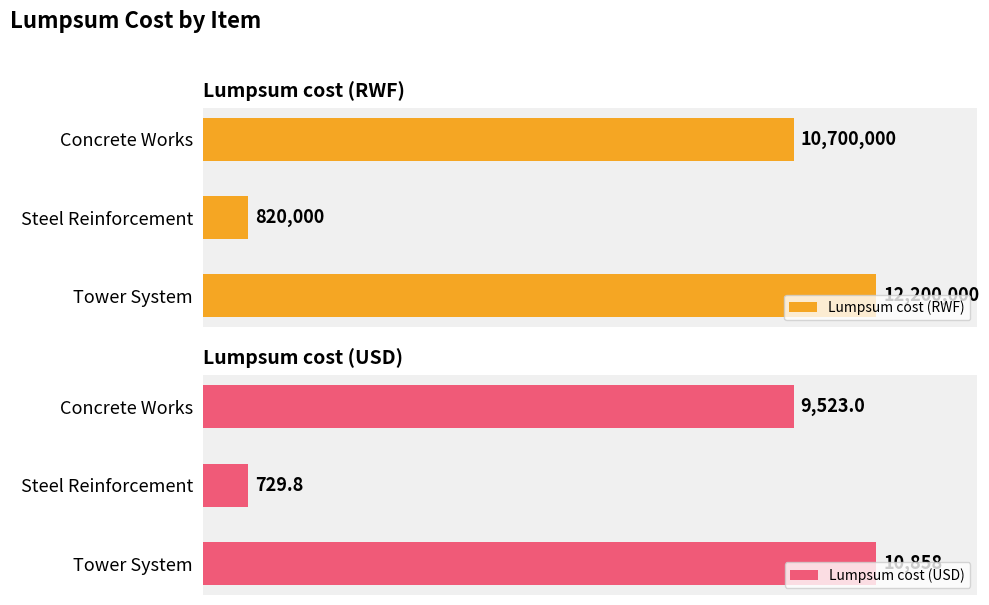

Rank the categories by Lumpsum cost (USD) value from highest to lowest.

Tower System, Concrete Works, Steel Reinforcement